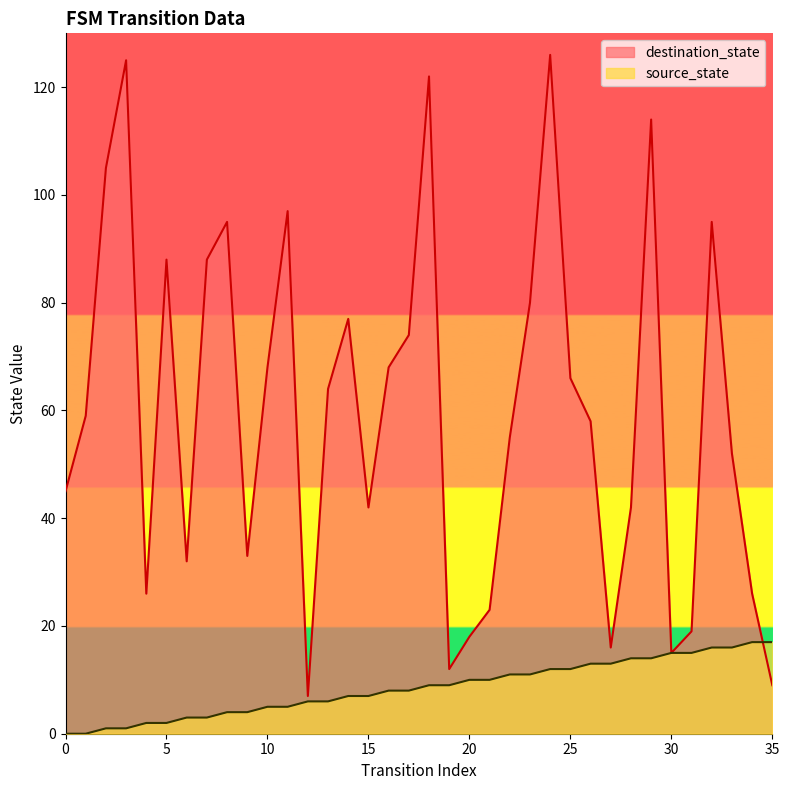

True or false: source_state and destination_state cross at least once.

True